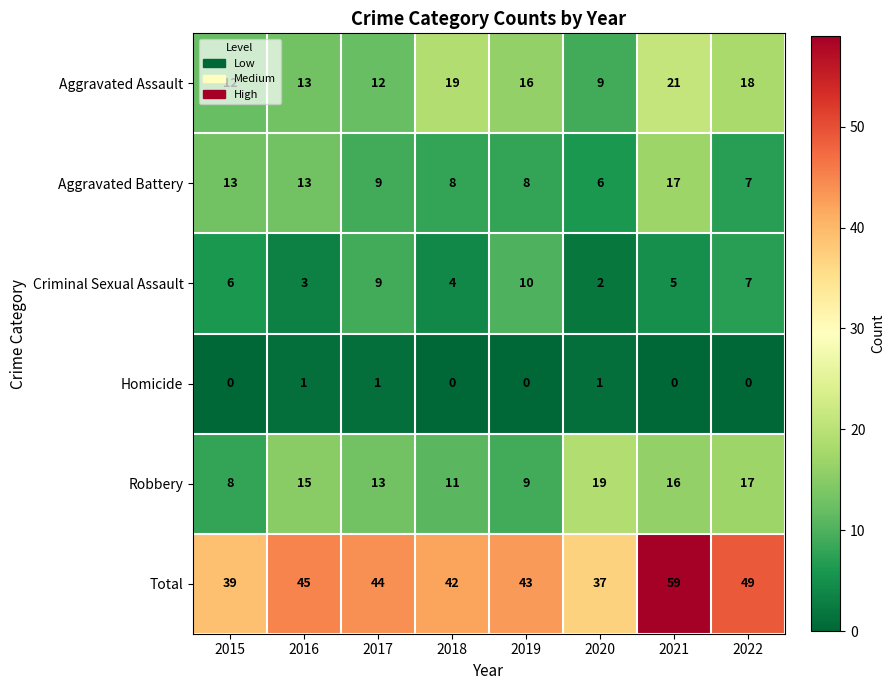

The Robbery series shows 8 at 2015. True or false?

True